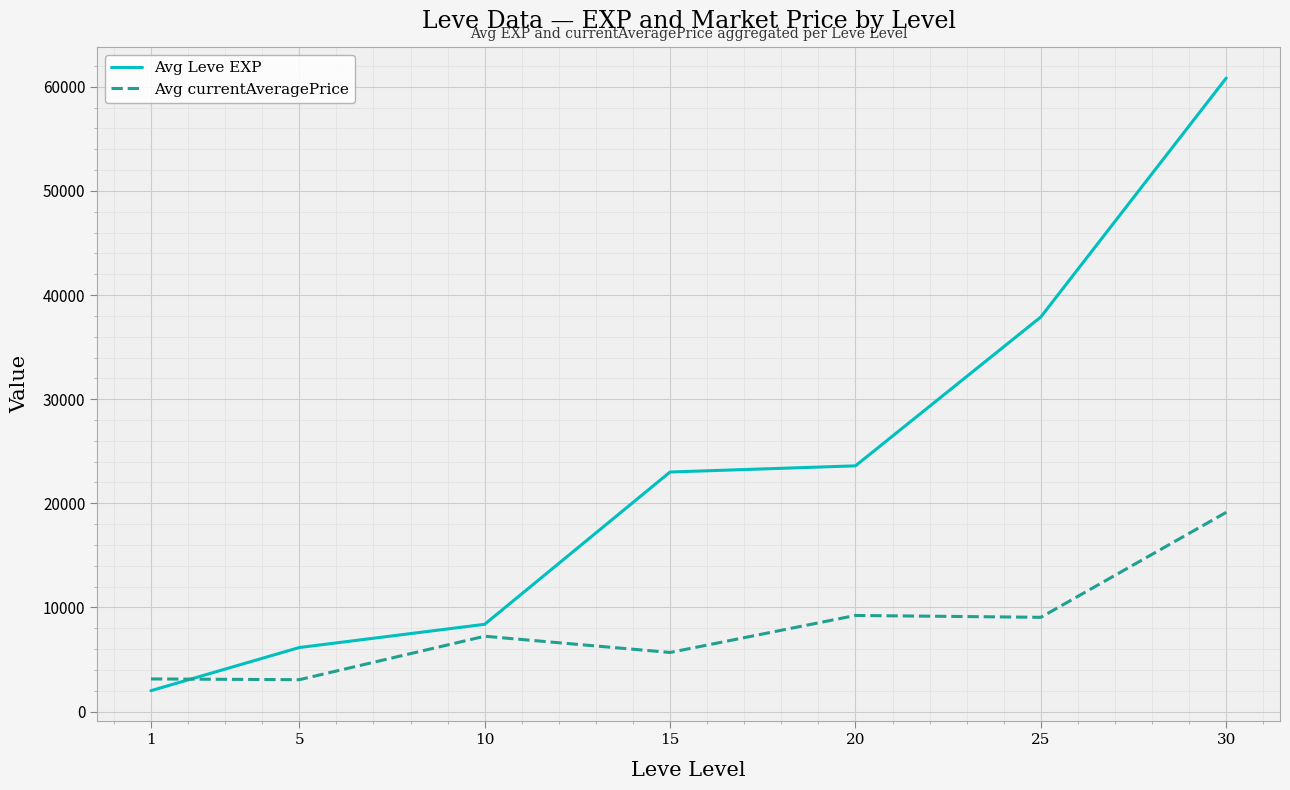

Which series has the largest range (max minus min)?

Avg Leve EXP